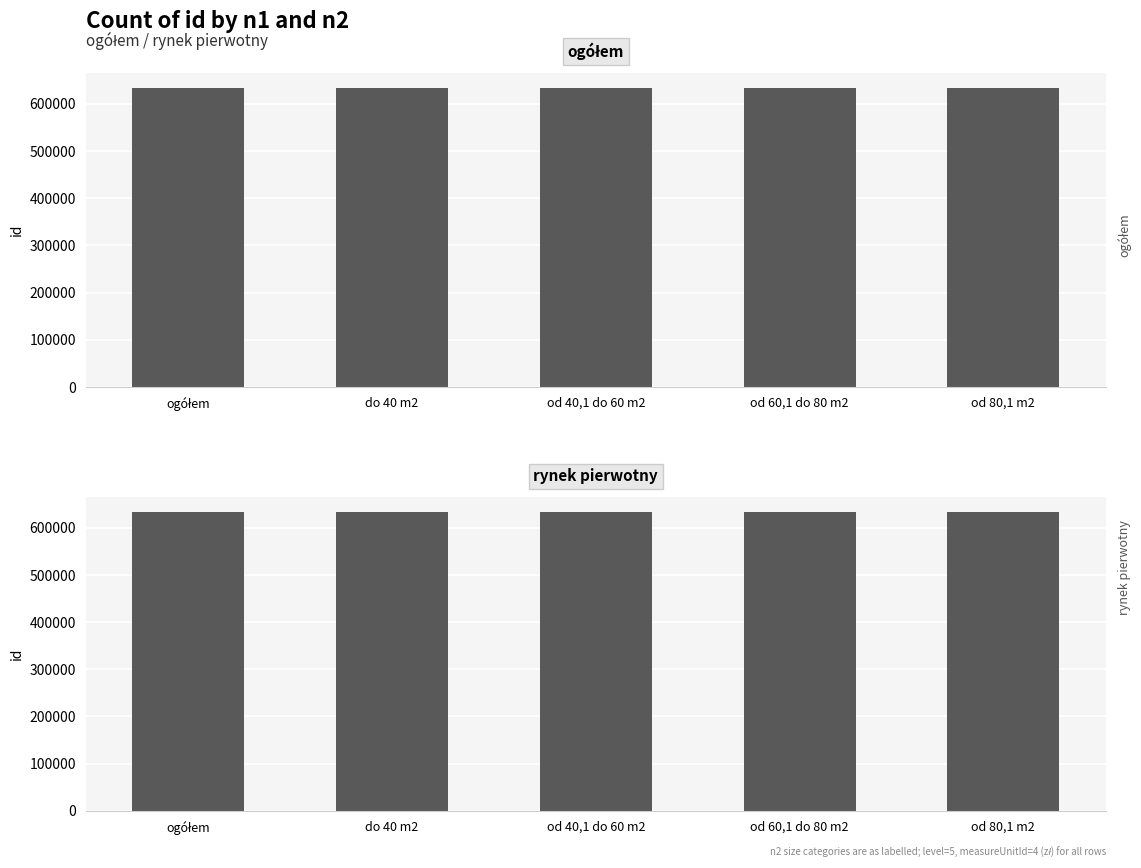

At which category does the chart reach its minimum across all series?

ogółem